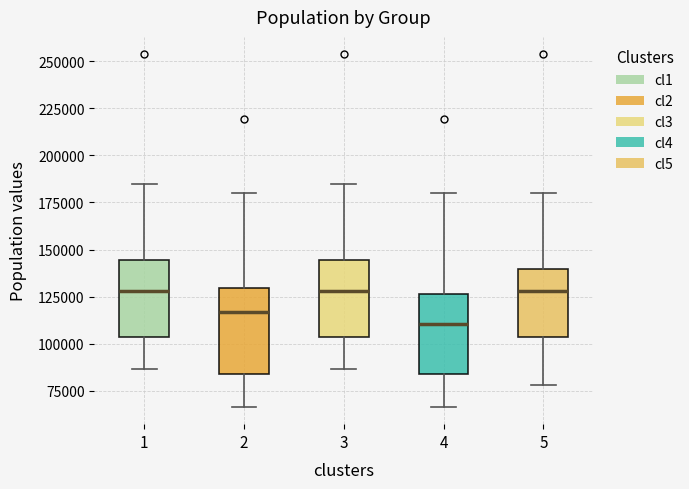

Reading left to right, read every box against the y-axis: the position of its median line, the range the box covers, and the ends of its whiskers. The values are not printed on the chart, so give them approximately, as read against the axis.

1: median 130000, box 105000 to 145000, whiskers 85000 to 185000
2: median 115000, box 85000 to 130000, whiskers 65000 to 180000
3: median 130000, box 105000 to 145000, whiskers 85000 to 185000
4: median 110000, box 85000 to 125000, whiskers 65000 to 180000
5: median 130000, box 105000 to 140000, whiskers 80000 to 180000